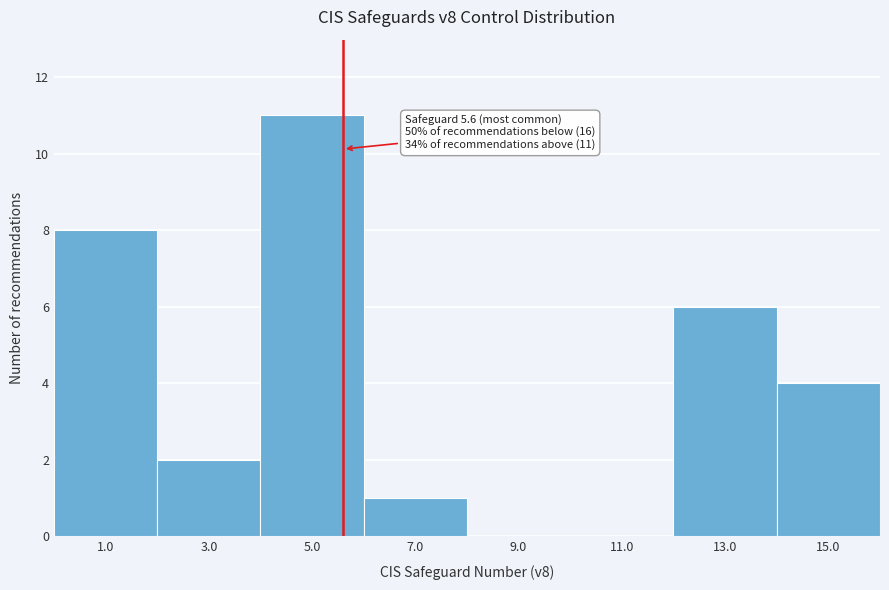

Over which range of the x-axis is the bar tallest?

4 to 6